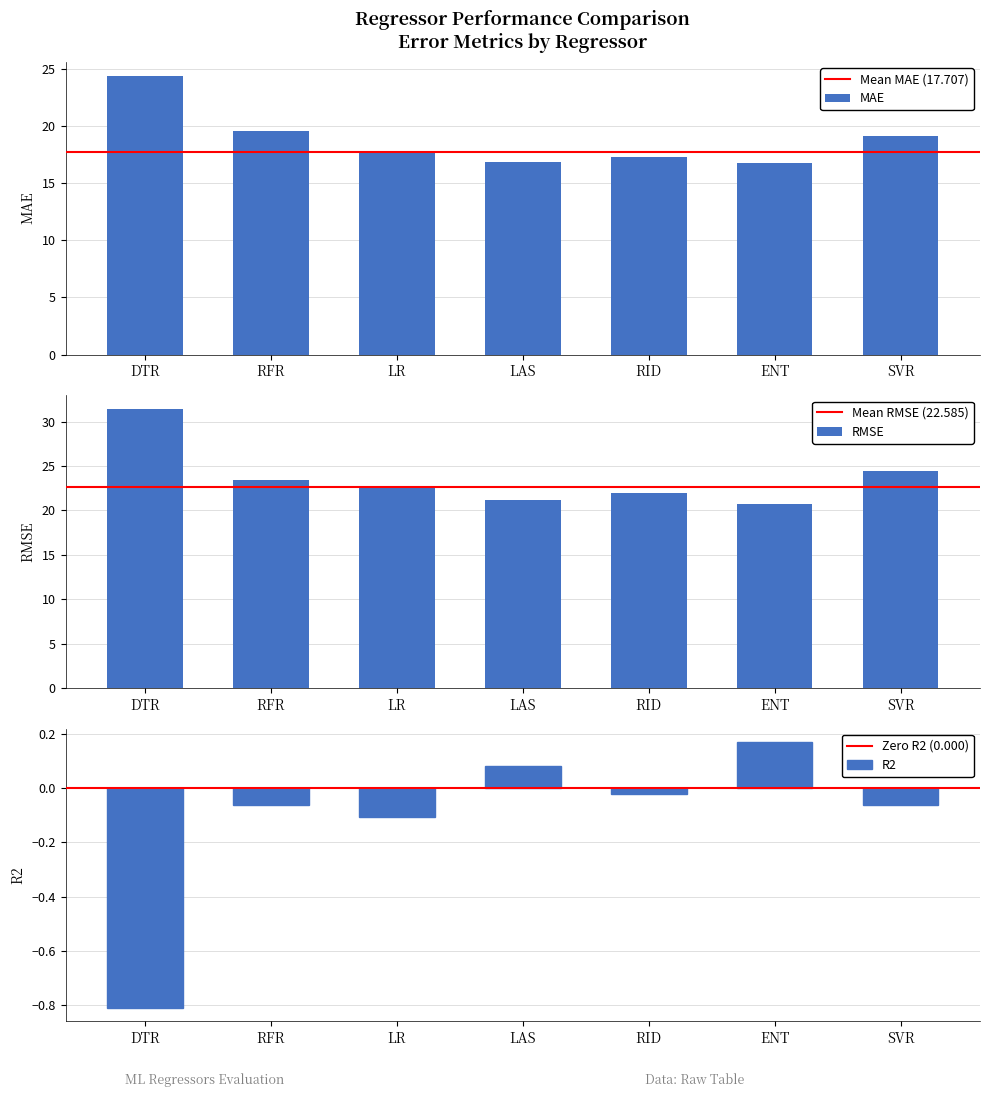

What is the total value across all series at ENT?

37.6